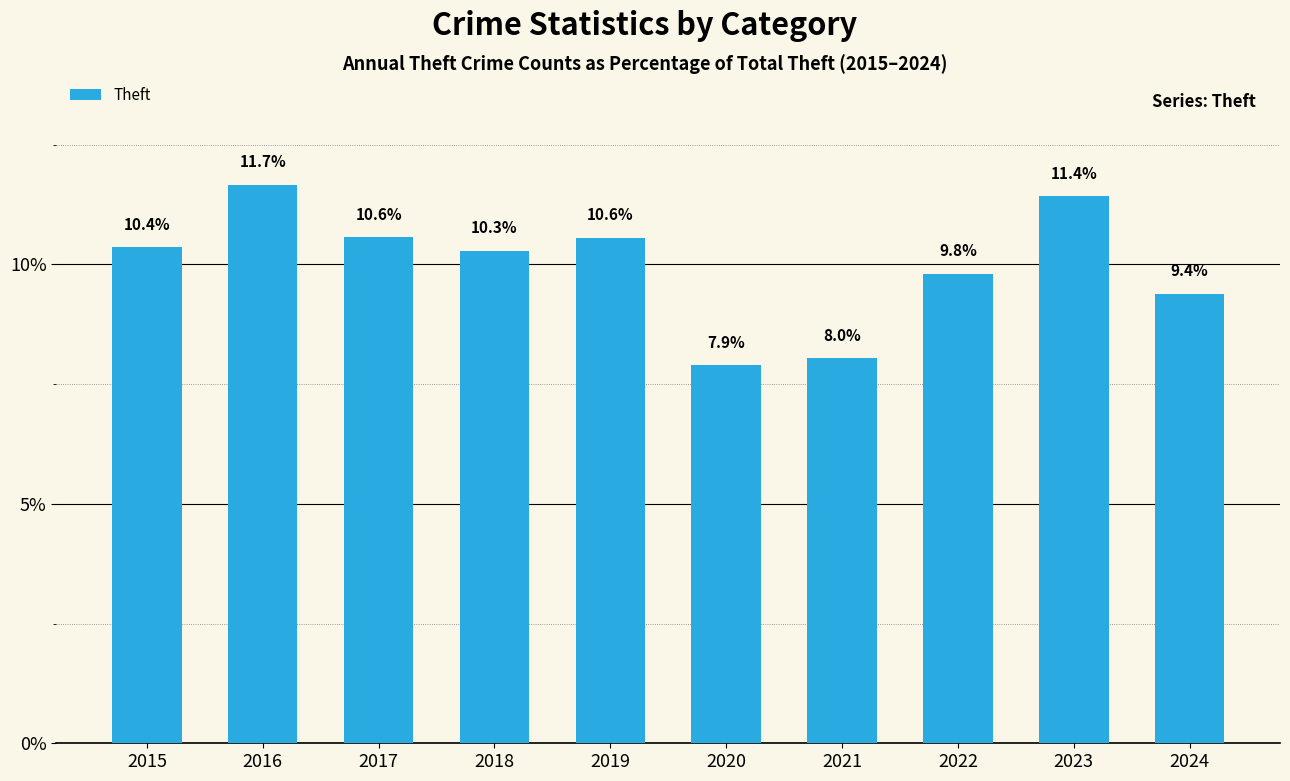

What is the ratio of the value at 2022 to the value at 2018?

1.0